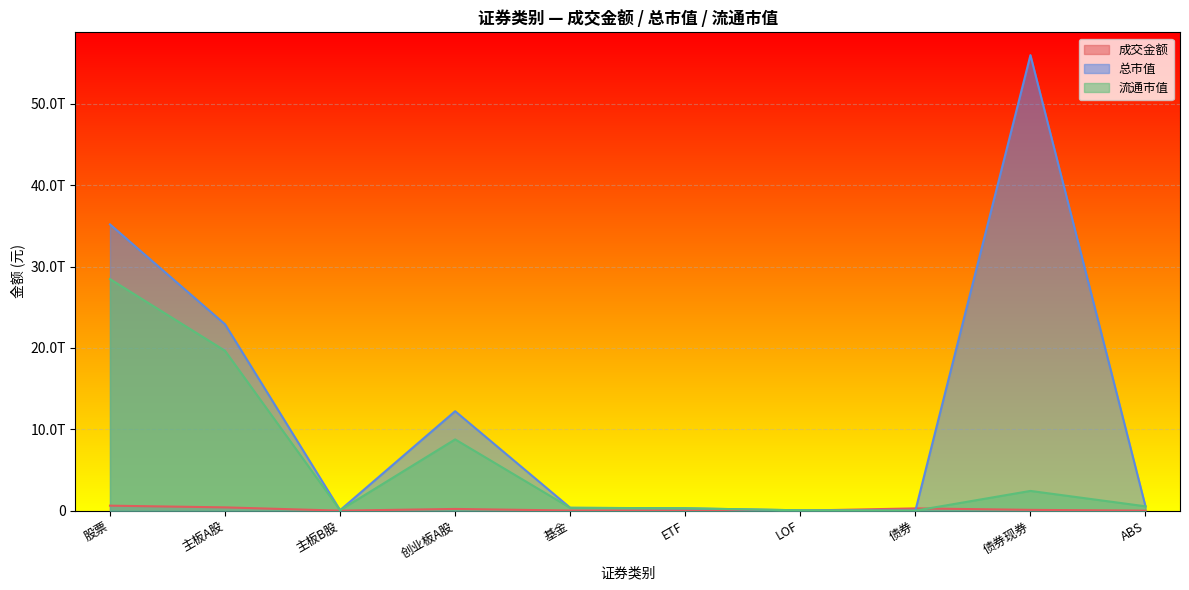

Between ETF and 债券, which series saw the biggest shift?

总市值